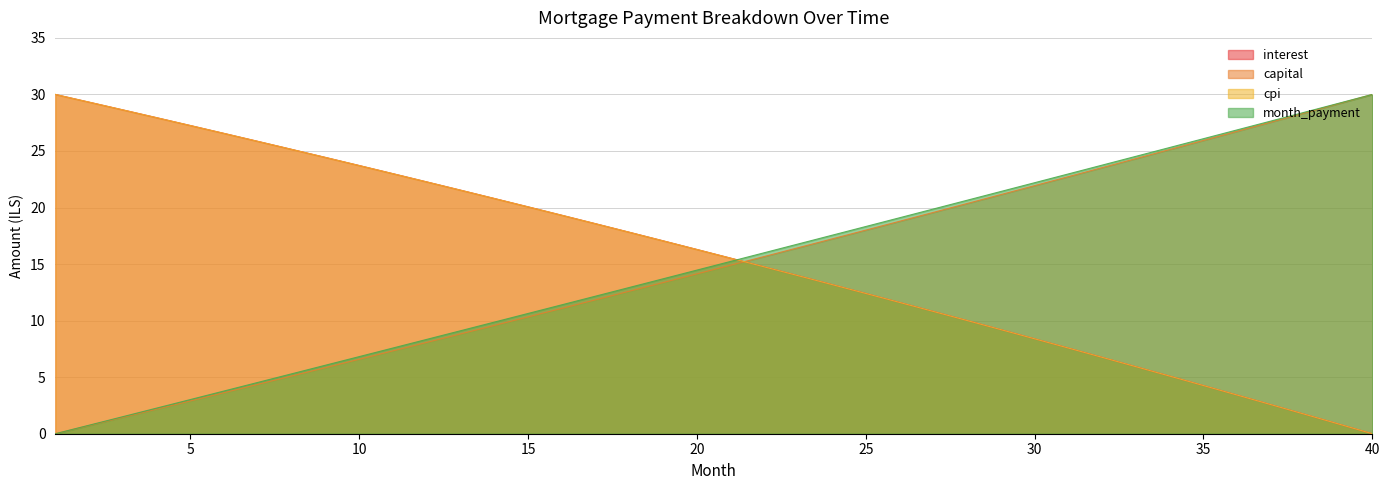

What is the difference between the highest and lowest values at 11?

15.7